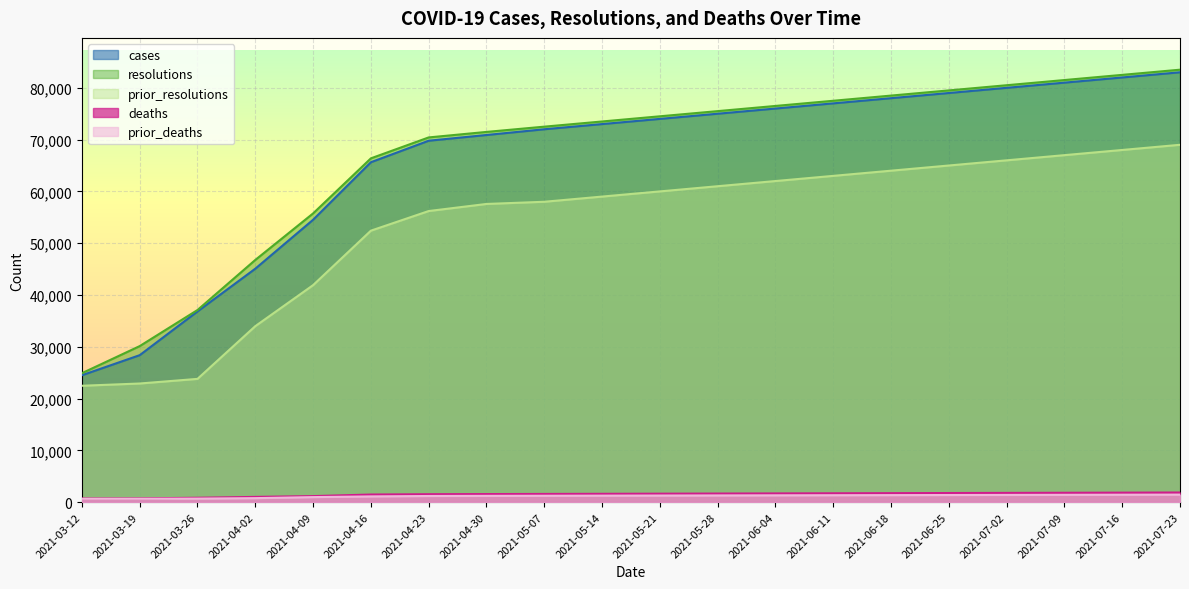

Reading right to left, transcribe all the data shown in this chart.

cases: 83000	82000	81000	80000	79000	78000	77000	76000	75000	74000	73000	72000	70890	69786	65632	54523	45078	36826	28381	24504
resolutions: 83500	82500	81500	80500	79500	78500	77500	76500	75500	74500	73500	72500	71485	70422	66382	55747	46766	37099	30133	24901
prior_resolutions: 69000	68000	67000	66000	65000	64000	63000	62000	61000	60000	59000	58000	57577	56209	52418	41903	33982	23804	22911	22475
deaths: 1865	1840	1815	1790	1765	1740	1715	1690	1665	1640	1615	1590	1565	1538	1476	1170	1017	851	732	707
prior_deaths: 1460	1440	1420	1400	1380	1360	1340	1320	1300	1280	1260	1240	1219	1191	1112	978	778	691	660	651